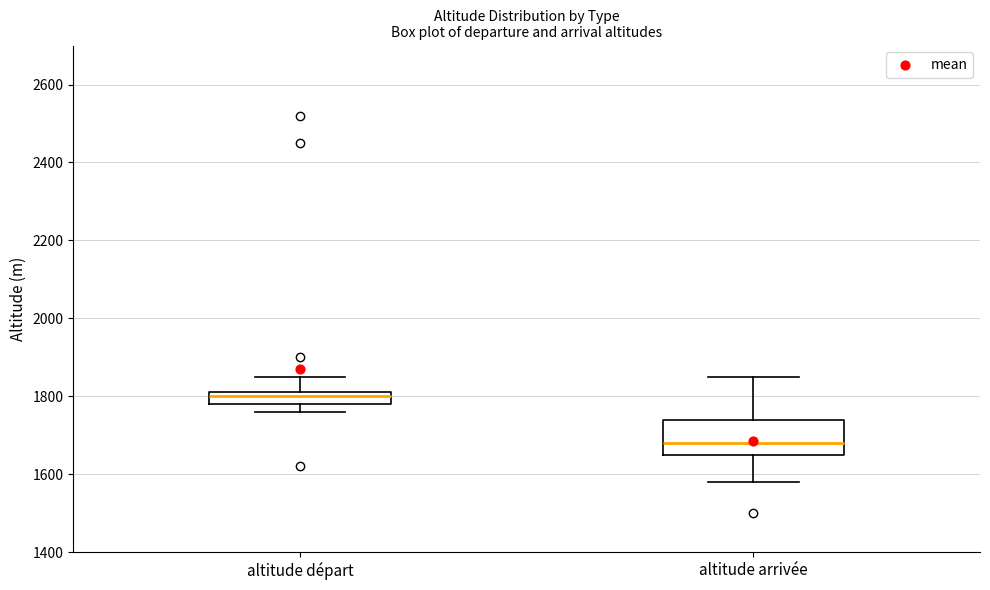

Which box is the tallest, from its lower edge to its upper edge?

altitude arrivée